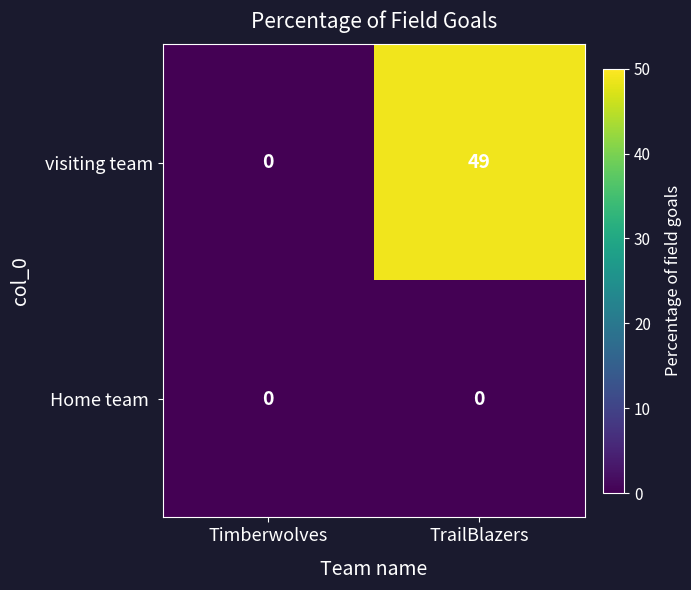

Which series has the largest range (max minus min)?

visiting team